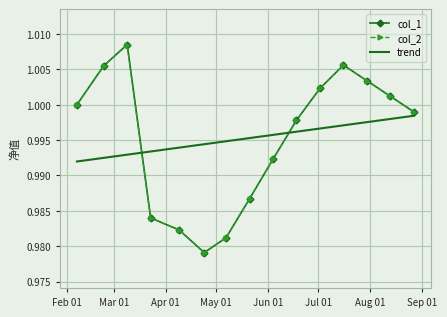

True or false: col_1 and col_2 intersect in this chart.

False